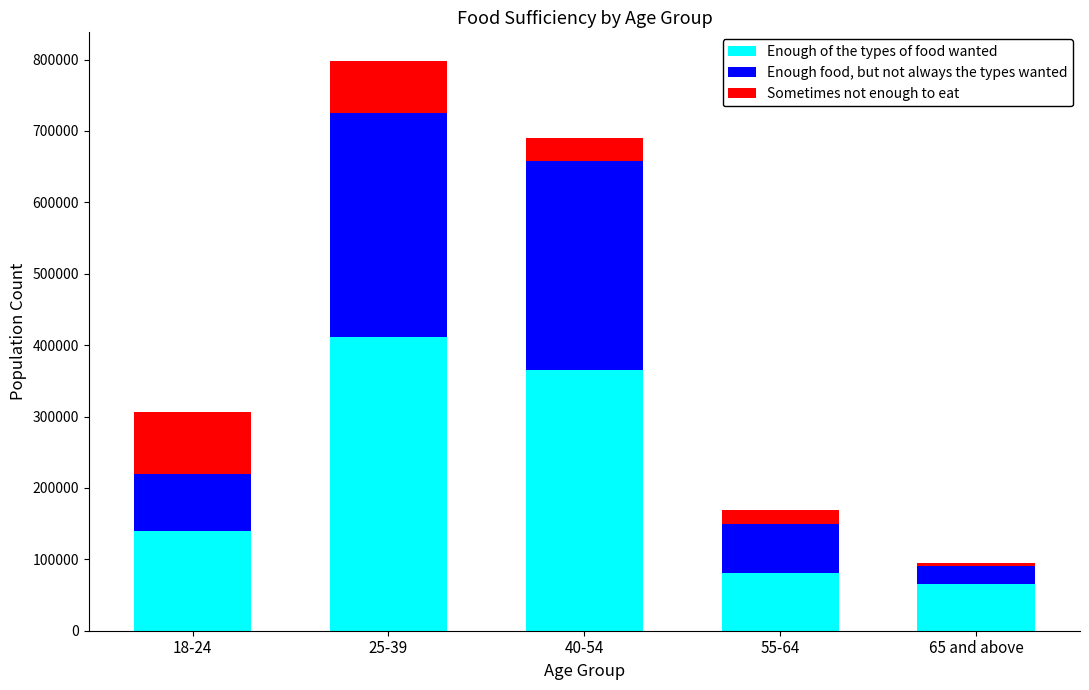

What is the total value across all series at 55-64?

168434